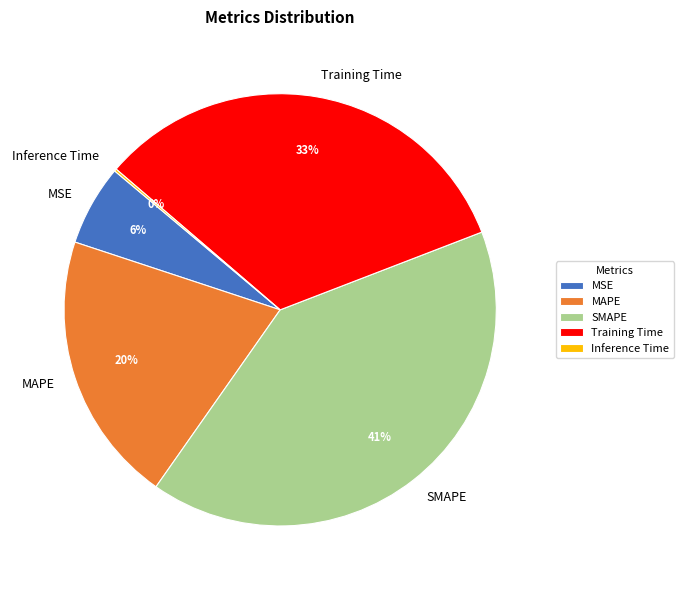

To the nearest percent, what portion does MSE represent?

6%